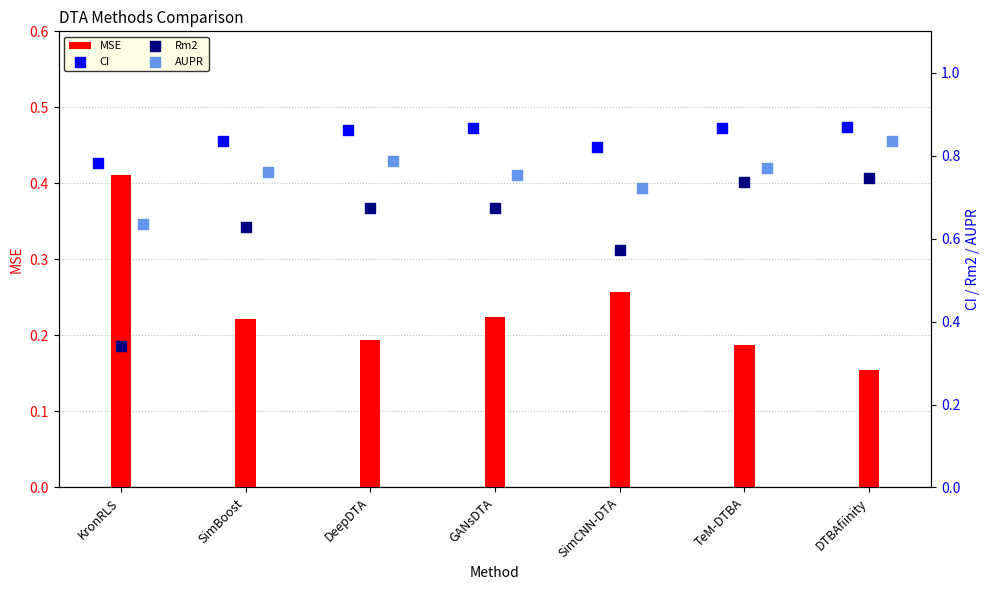

Which series reaches the maximum Y coordinate?

CI